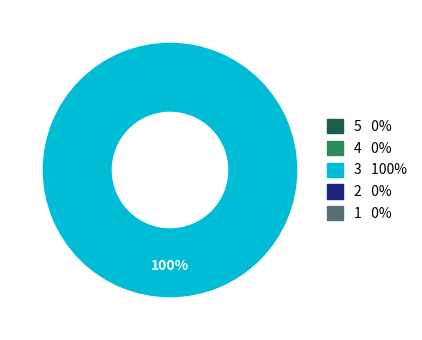

Count the number of slices in the pie.

1